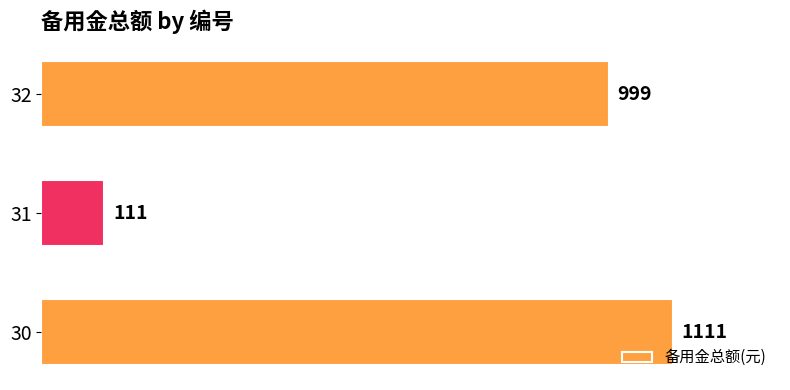

Reading bottom to top, what are all the values shown in this chart?

1111	111	999